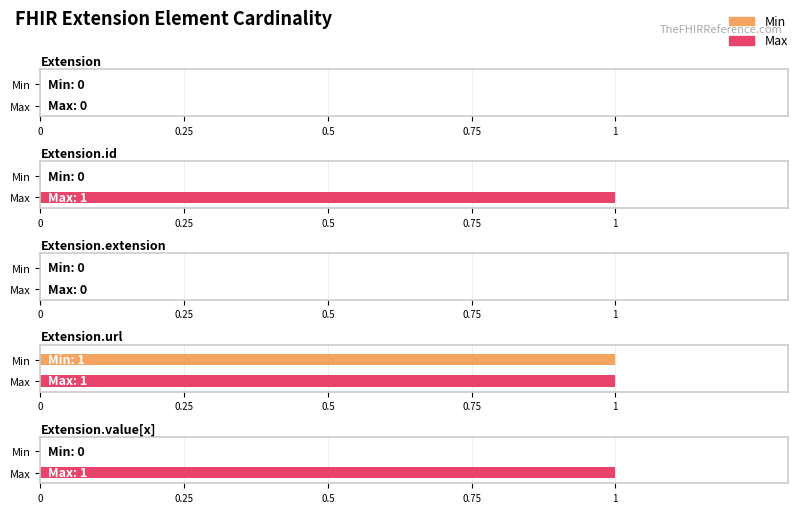

Which has a higher value, Extension.value[x] or Extension.id?

Extension.value[x]